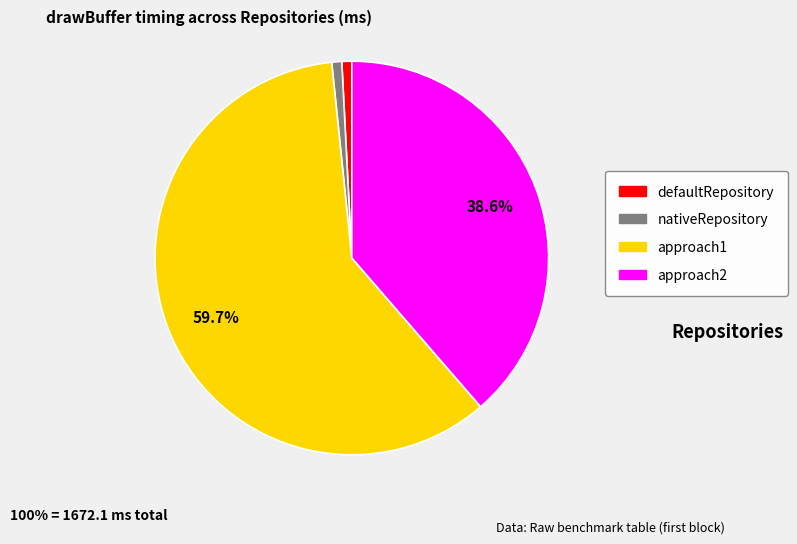

Count the number of slices in the pie.

4